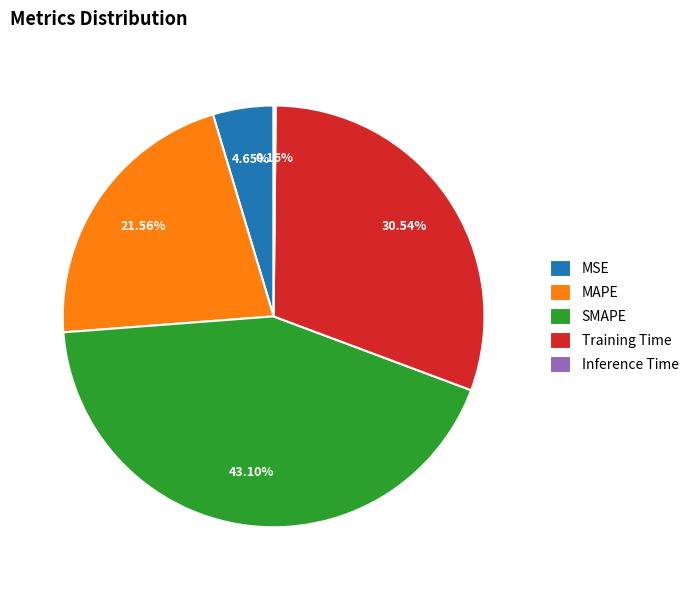

What percentage is the Training Time slice, to the nearest percent?

31%